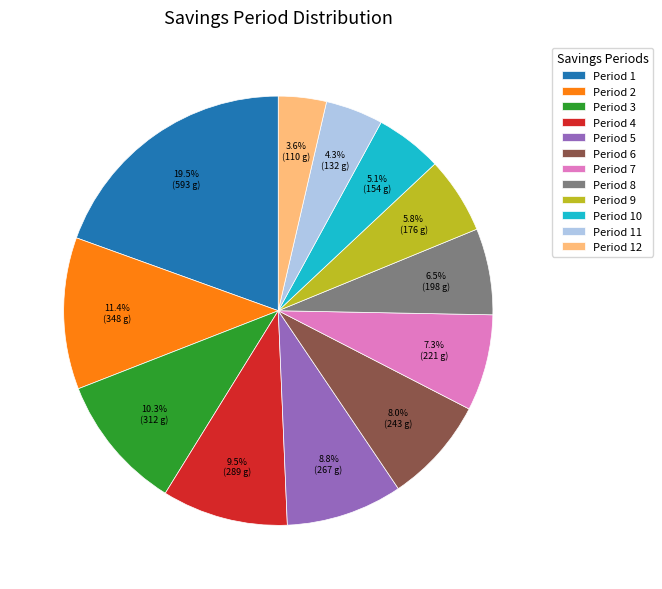

To the nearest percent, what is the average slice percentage?

8%